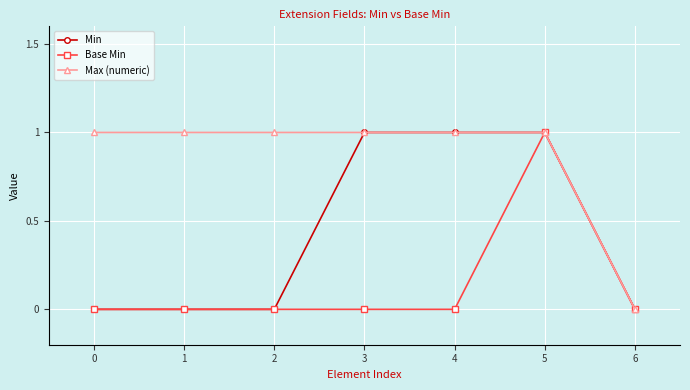

Is it true that Base Min equals 0 at 4?

True